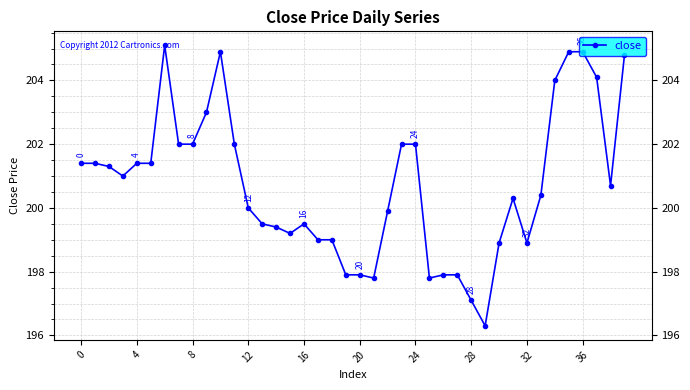

What is the difference between the second highest and minimum values?

8.6